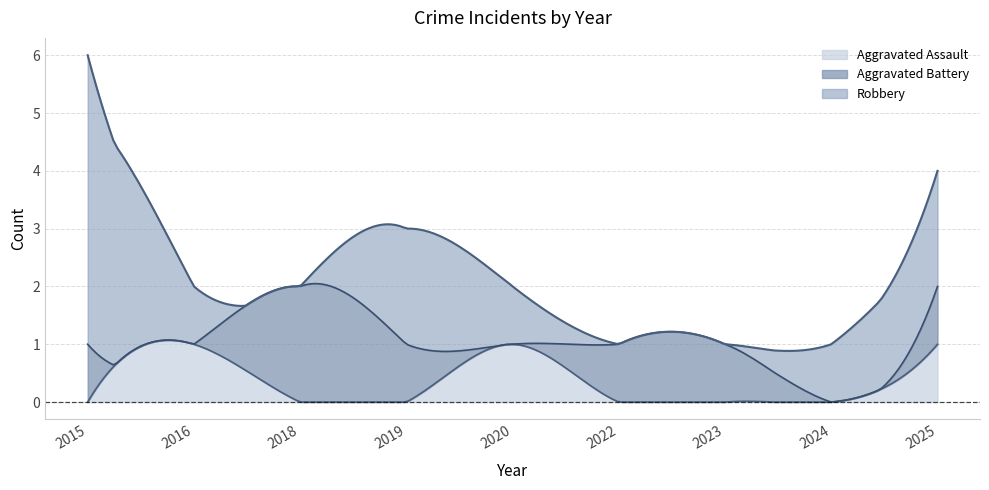

At which category does Robbery reach its first local peak?

2019